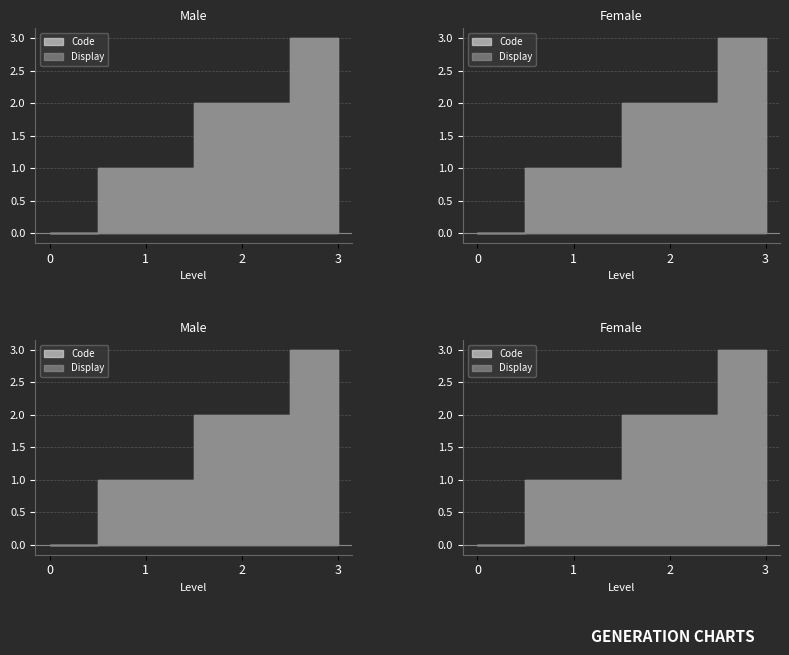

What value does the Code series have at 1?

1